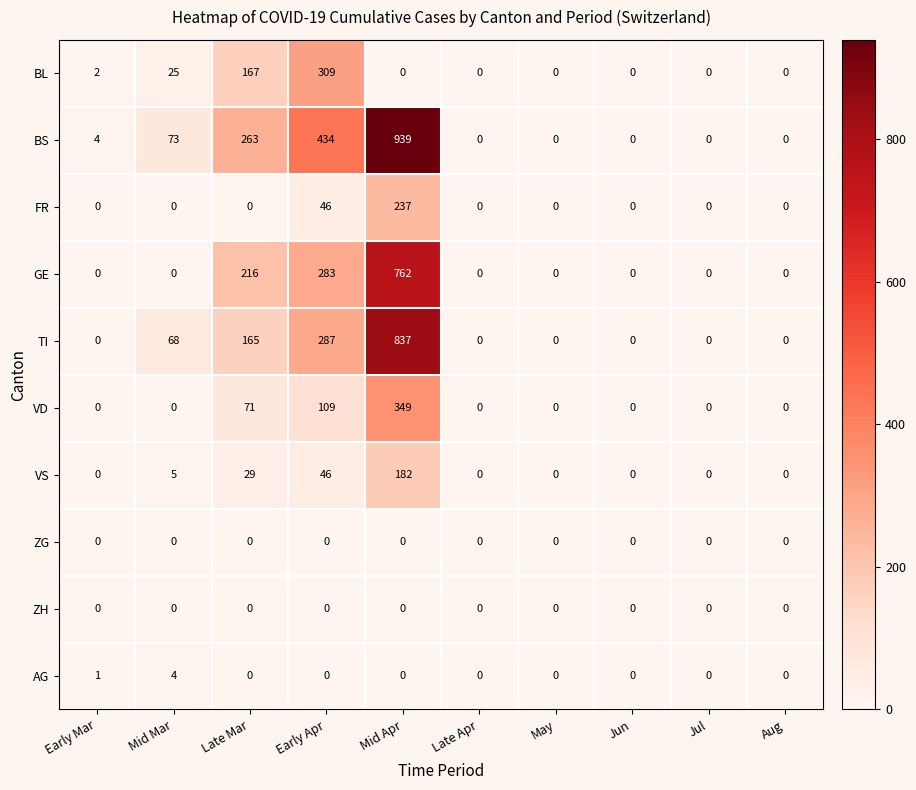

At which category is the sum across all series the highest?

Mid Apr